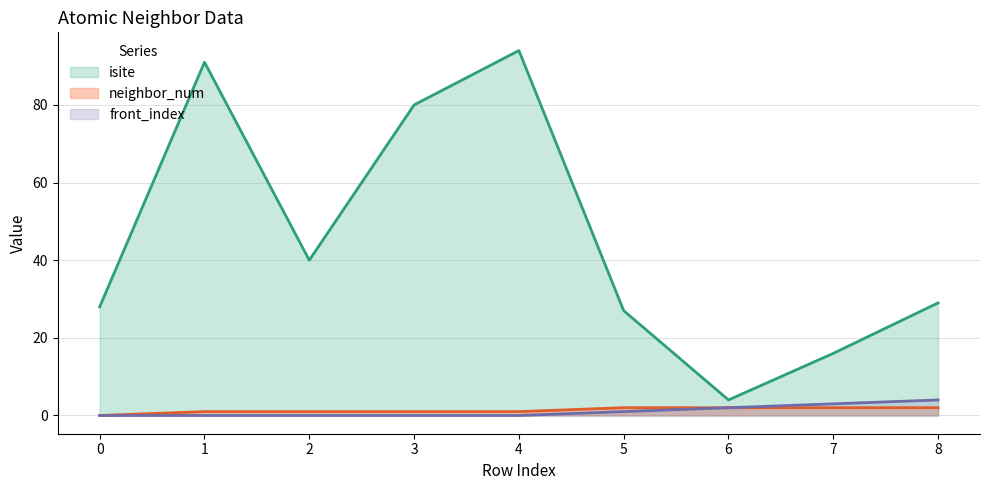

Does the chart have visible grid lines?

Yes